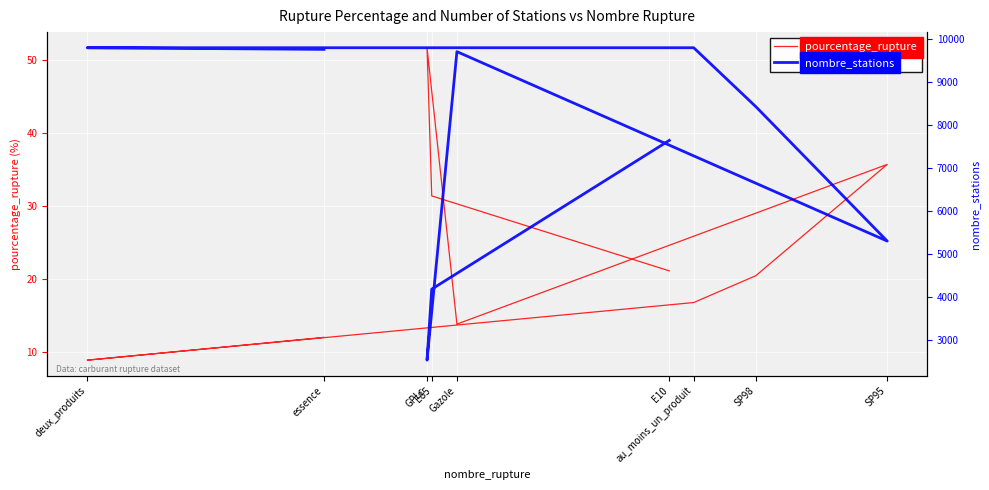

The pourcentage_rupture series shows 23.5 at GPLc. True or false?

False